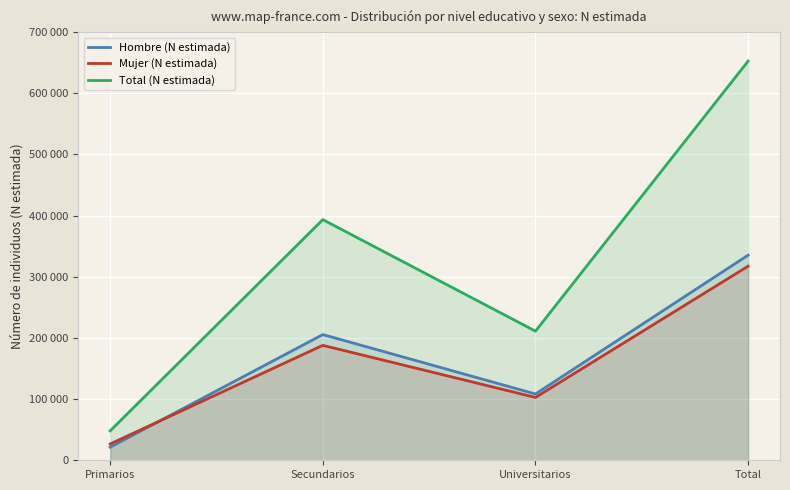

True or false: Mujer (N estimada) has a value of 187892 at Secundarios.

True